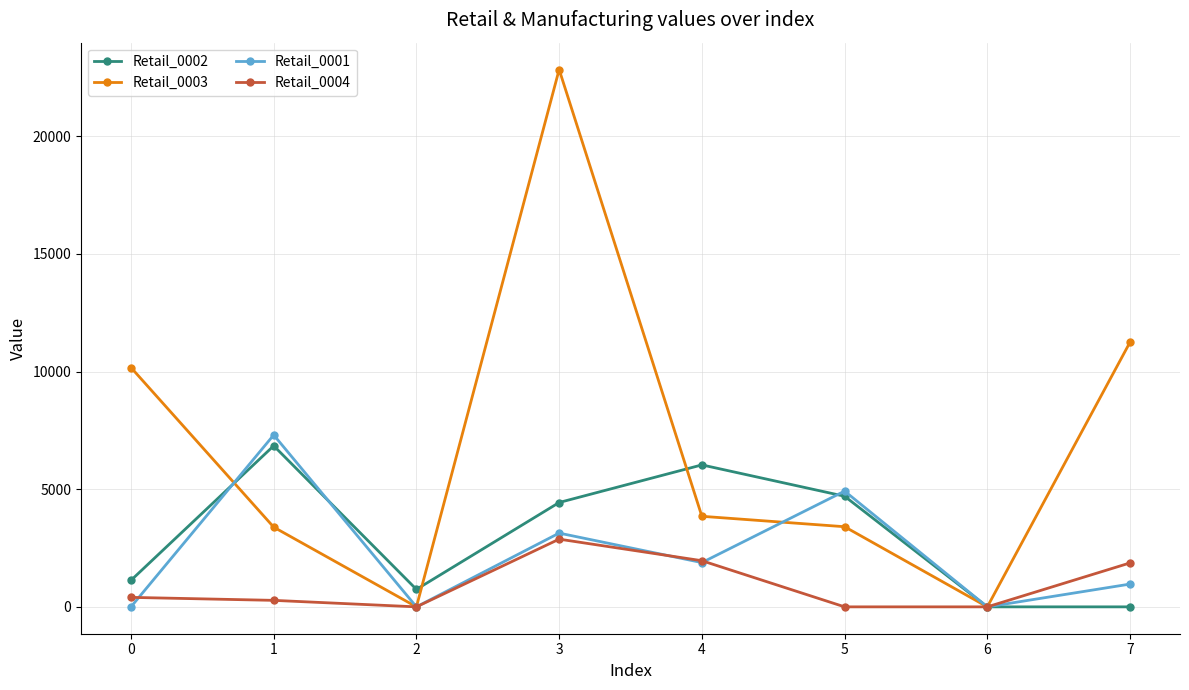

Where is the first local minimum for Retail_0001?

2